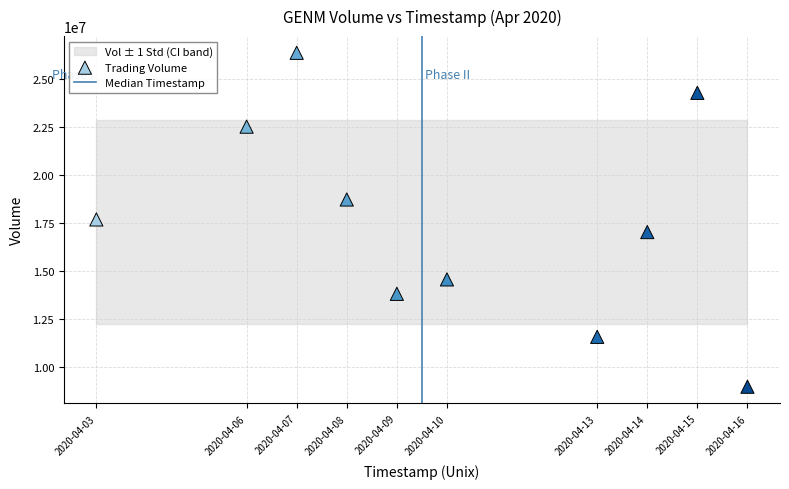

What is the range of Y values (max minus min)?

17428300